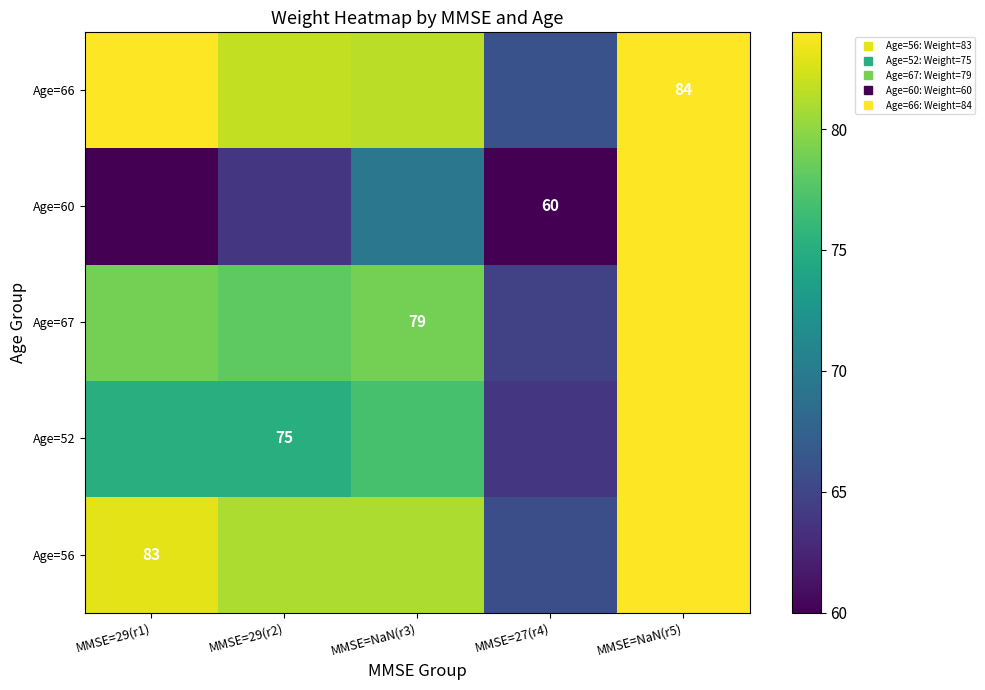

At how many categories does at least one series exceed 67?

4